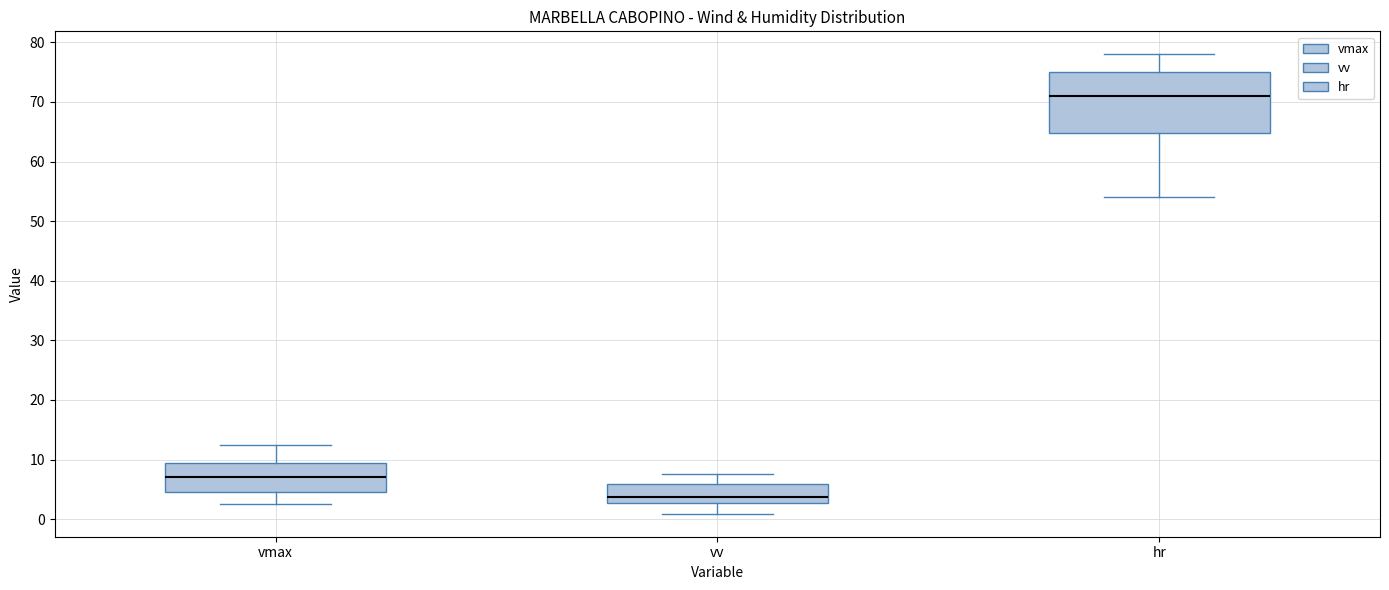

Which box has the highest median line?

hr